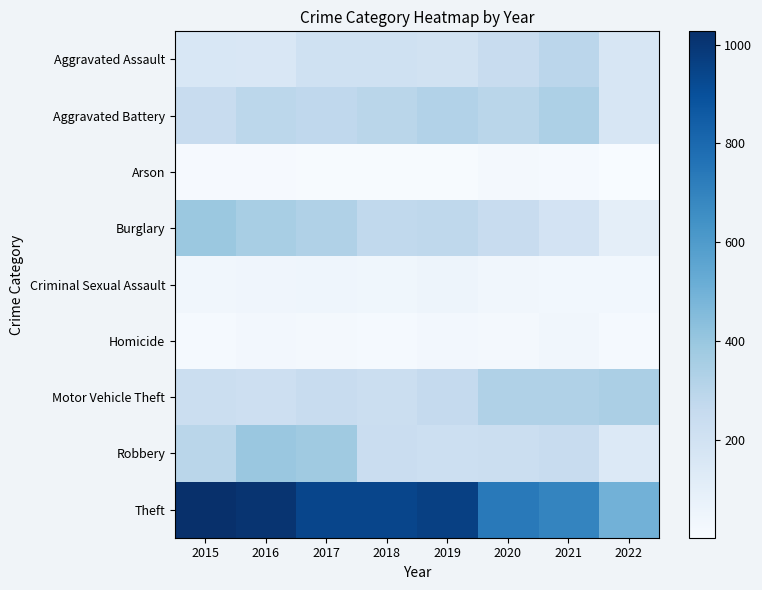

Between 2015 and 2021, which series saw the biggest shift?

Theft